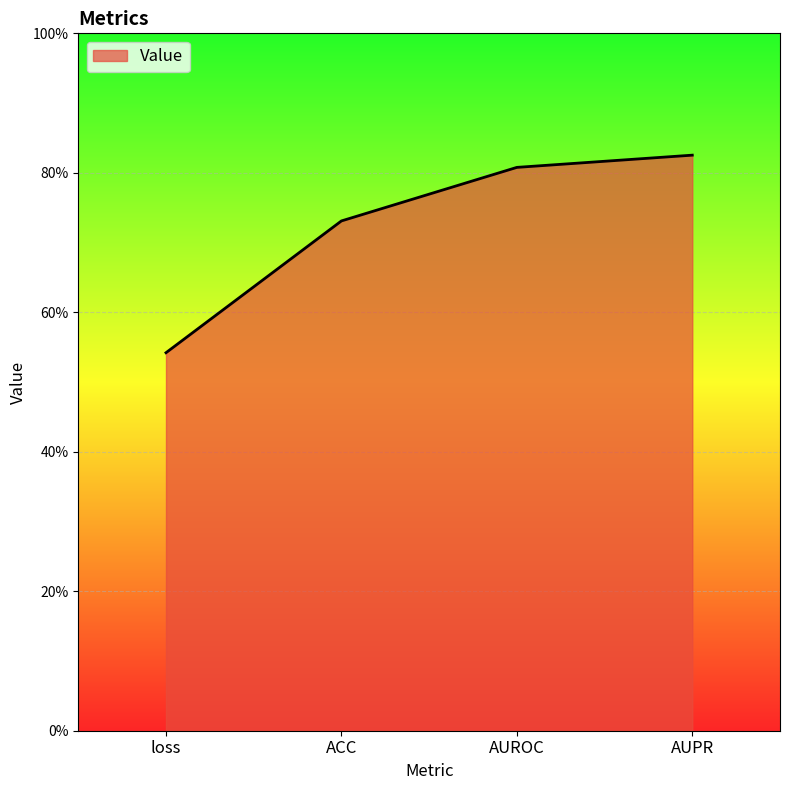

Is this an area chart (filled region under the line)?

Yes